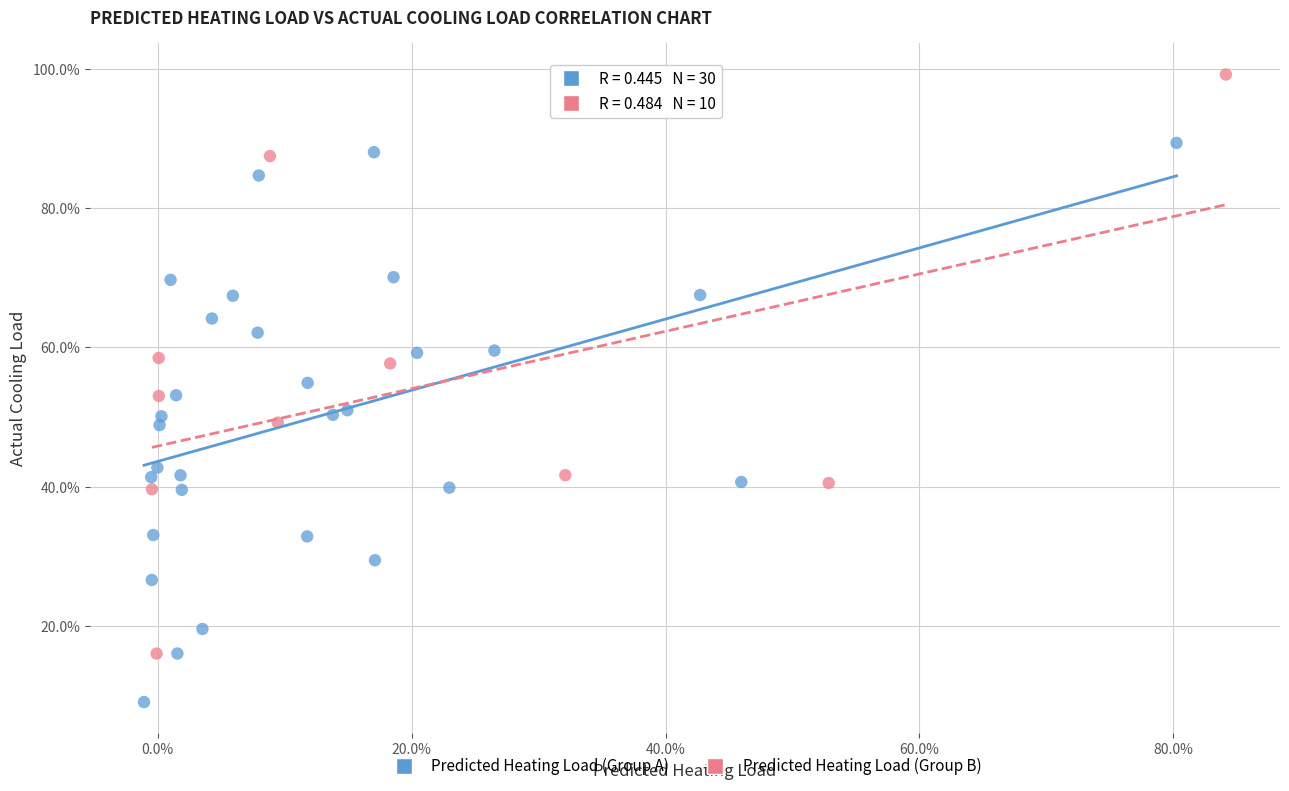

What are all the series names shown in the legend?

Predicted Heating Load (Group A), Predicted Heating Load (Group B)